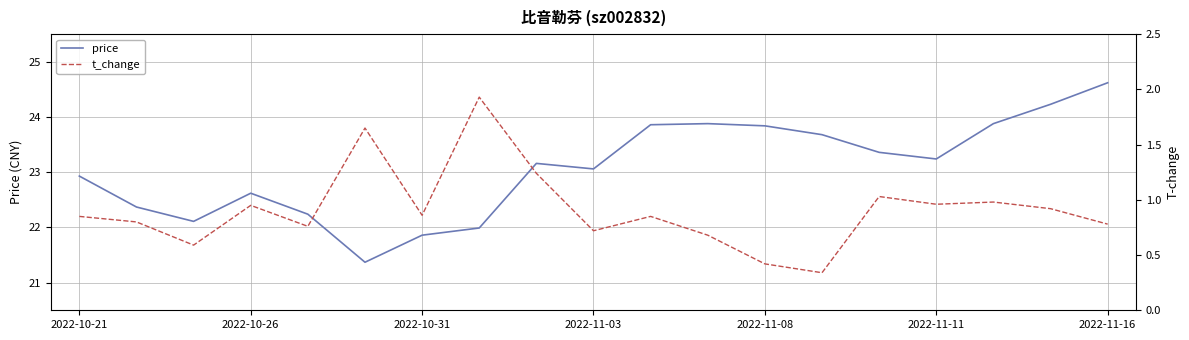

Is it true that price equals 6.8 at 2022-11-08?

False